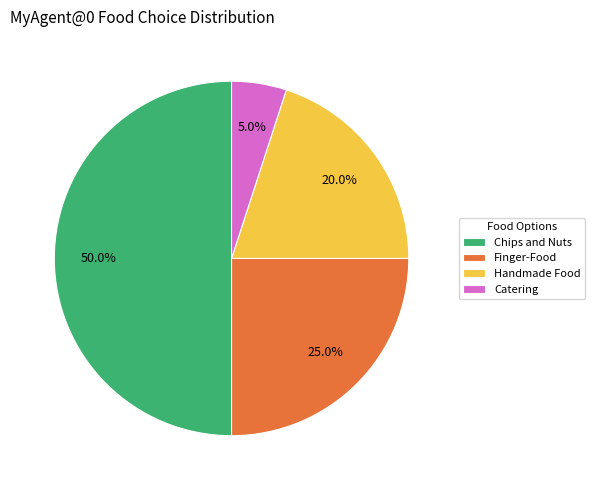

Which slice is the smallest?

Catering